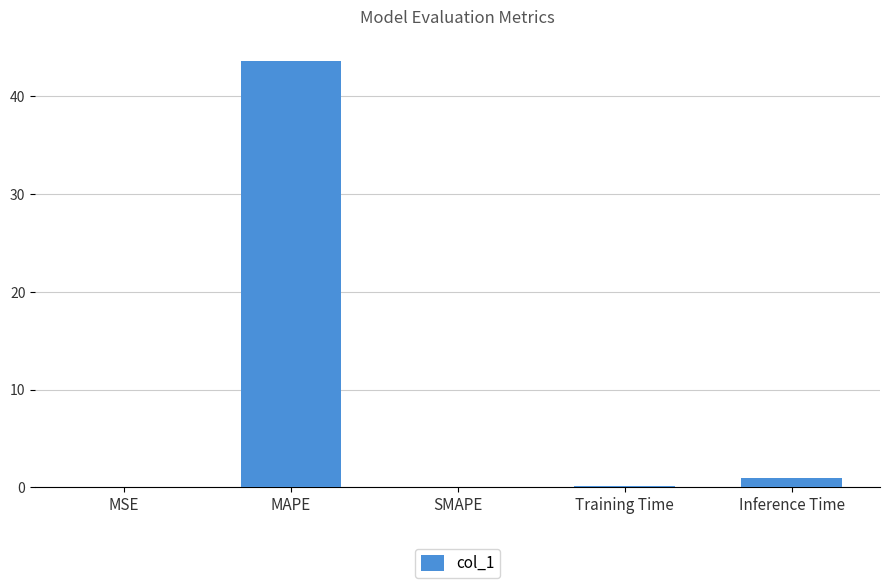

The chart shows a value of 0.0 at SMAPE. True or false?

True